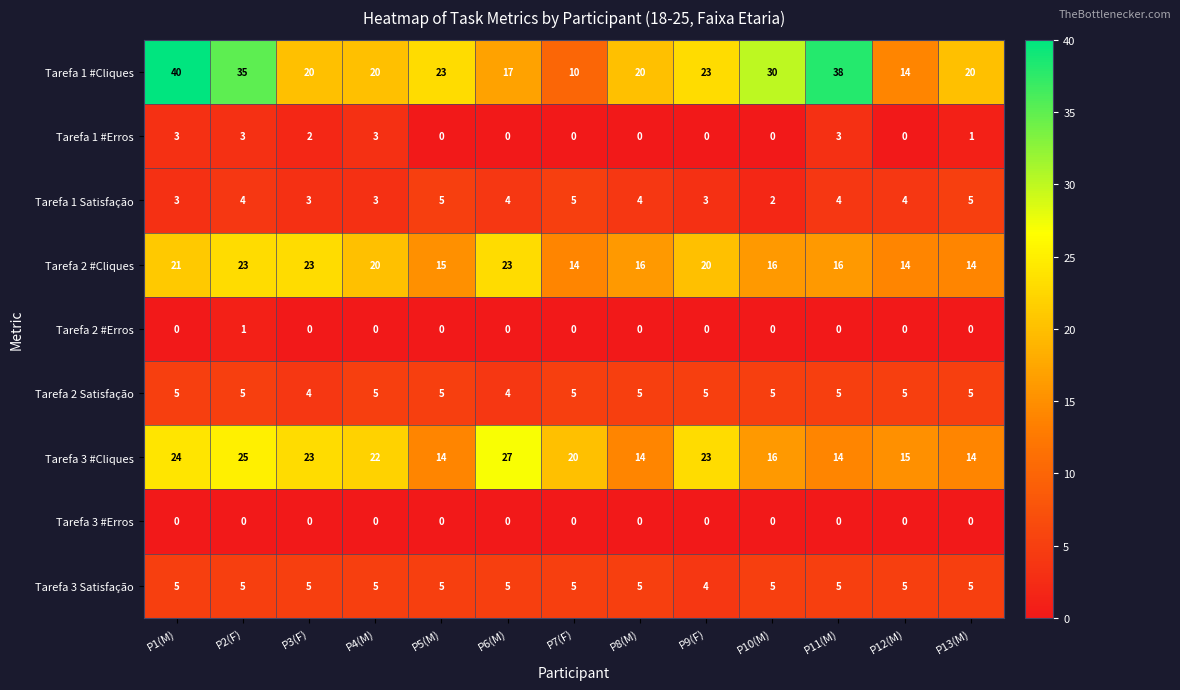

How many series are shown in this chart?

9